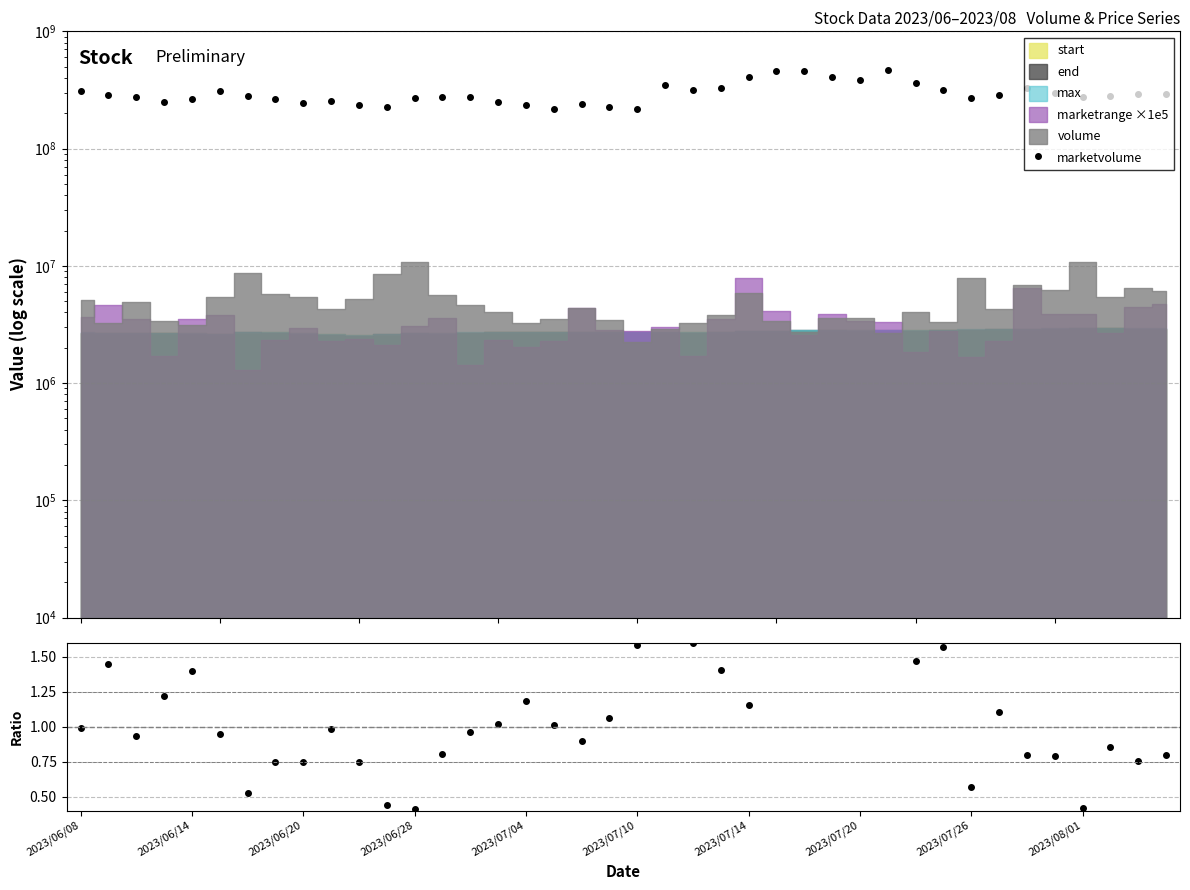

What is the difference between the marketvolume values at 2023/06/28 and 2023/07/10?

54828176.0